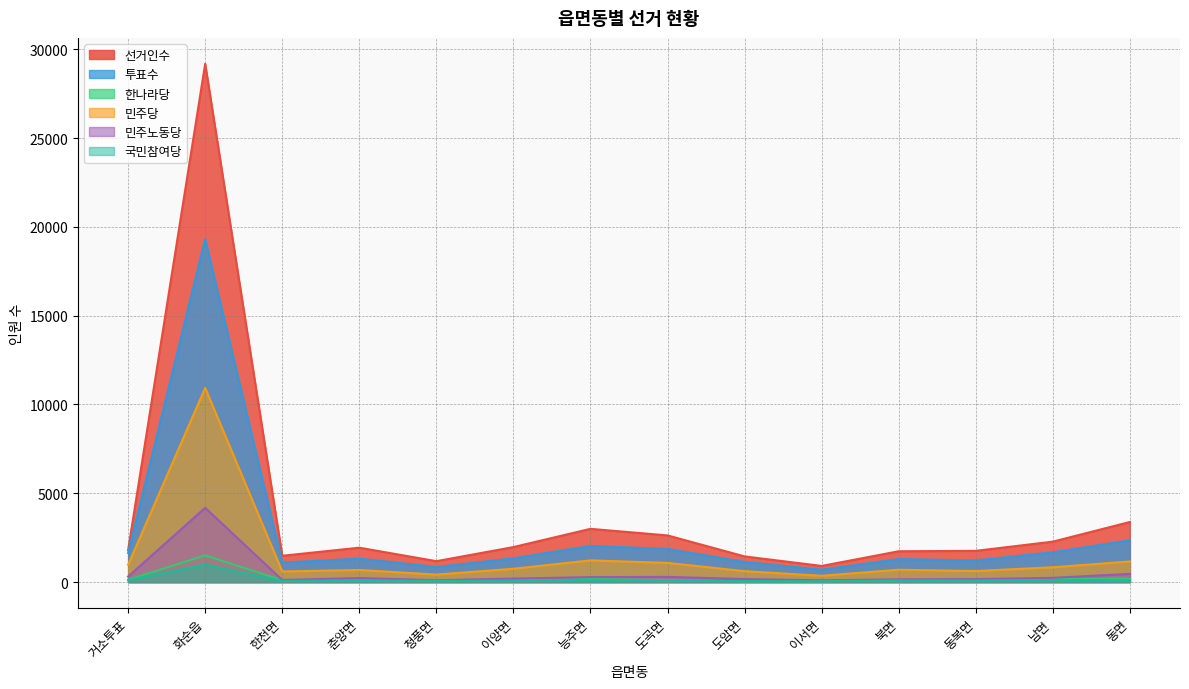

Rank the series at 도암면 from lowest to highest value.

한나라당, 국민참여당, 민주노동당, 민주당, 투표수, 선거인수